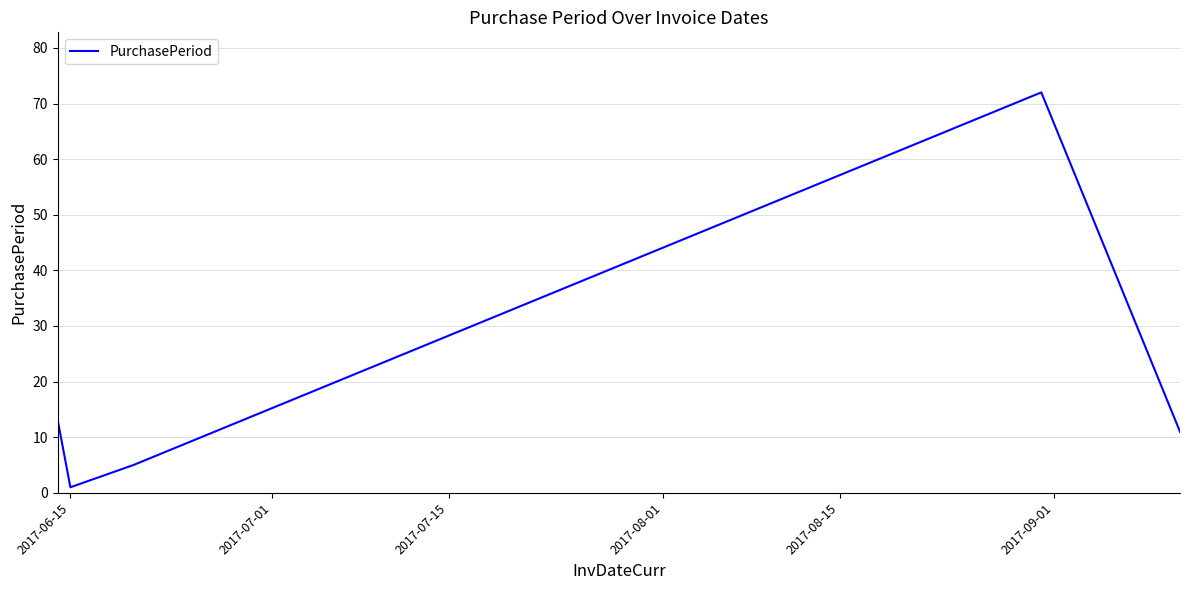

Reading left to right, transcribe all the data shown in this chart.

13	1	5	72	11